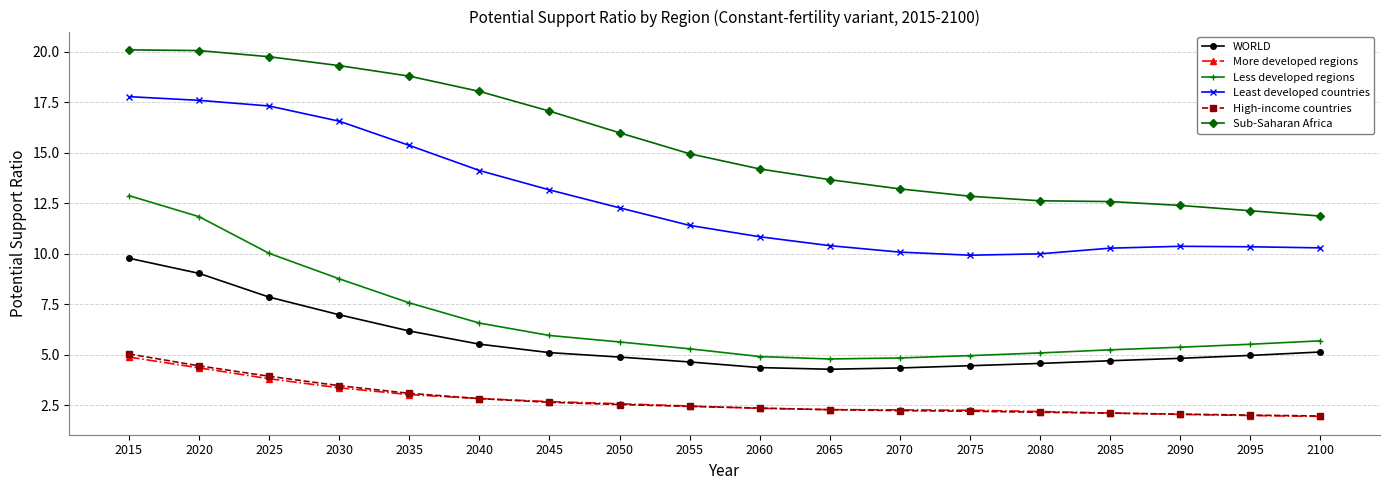

True or false: WORLD and Least developed countries cross at least once.

False